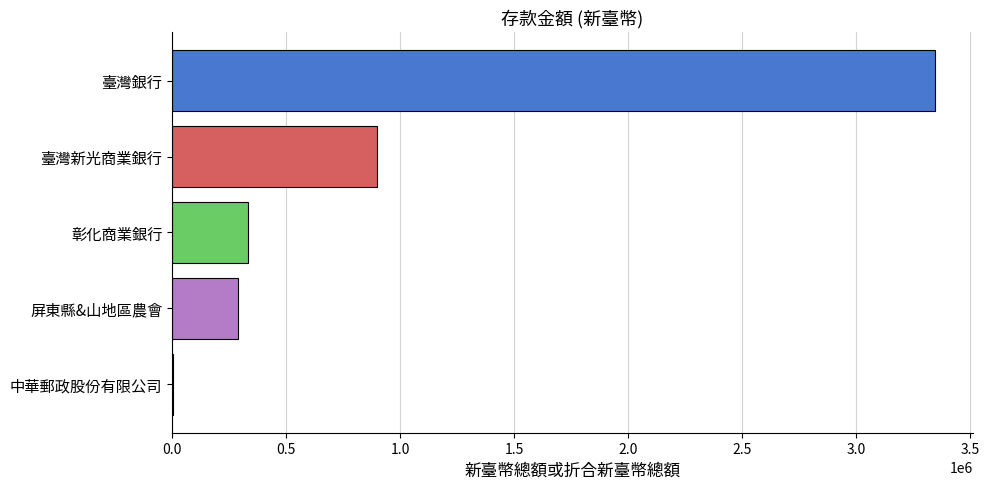

True or false: the data shows 334231 at 彰化商業銀行.

True